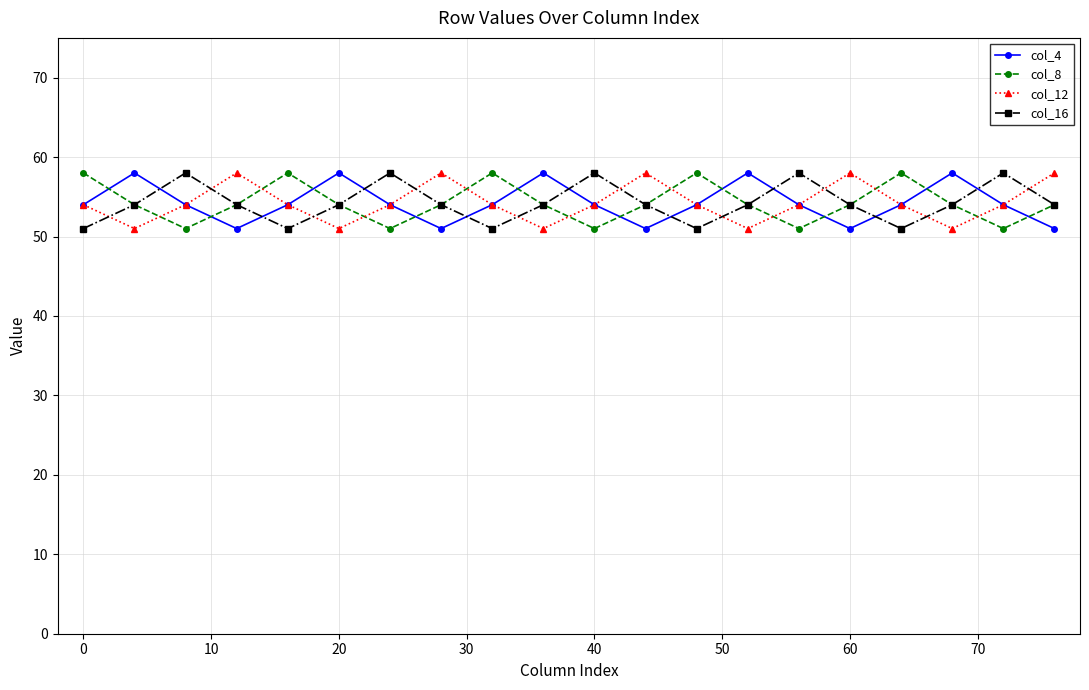

Is this an area chart (filled region under the line)?

No